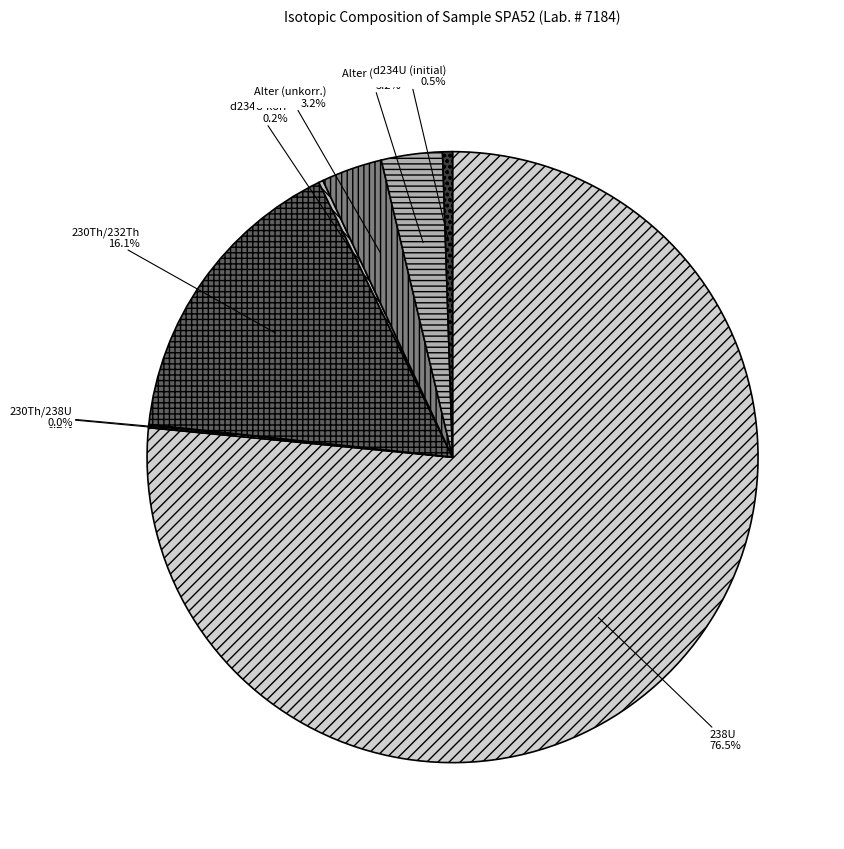

What is the total percentage of 238U and Alter (korr.)?

79.8%